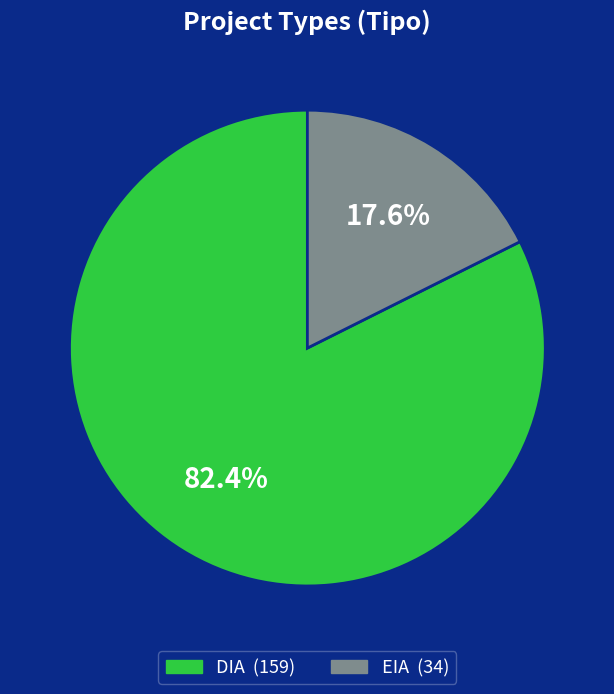

Is EIA the majority of the pie?

No